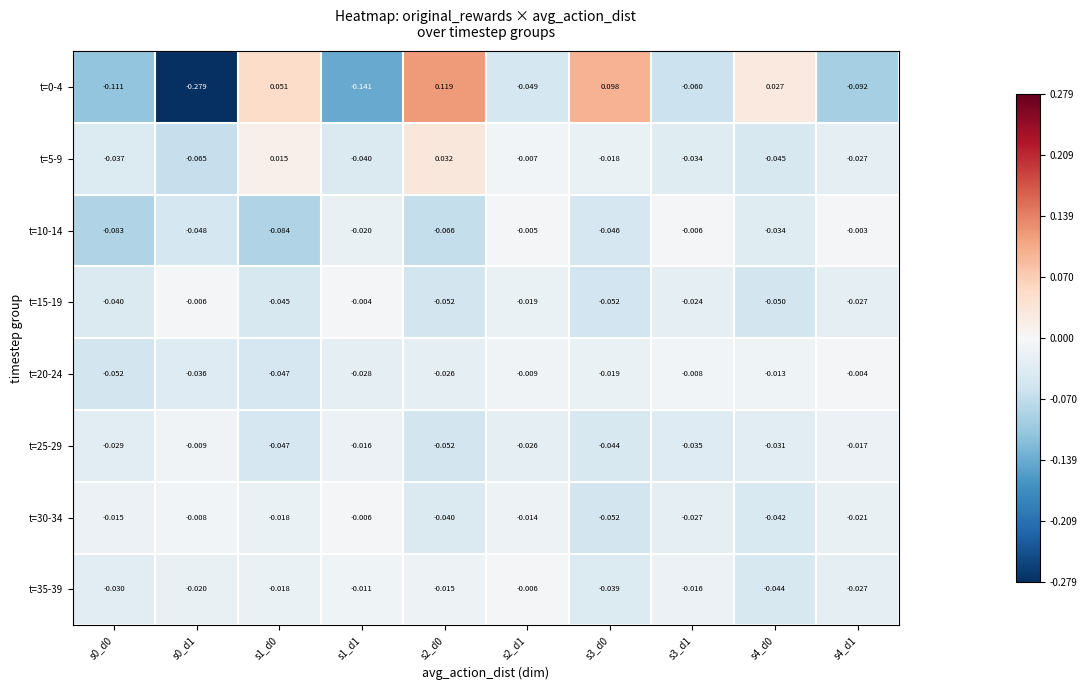

How many categories are shown in the chart?

10